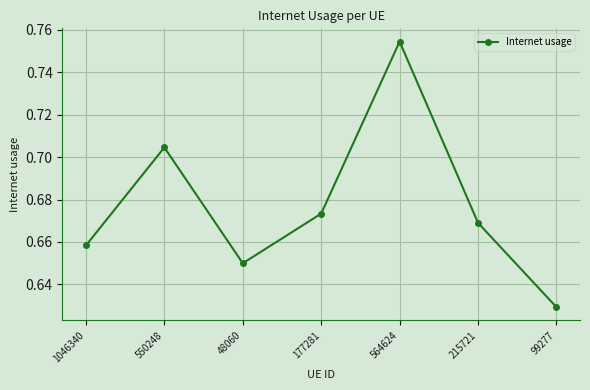

The chart shows a value of 1.0 at 550248. True or false?

False